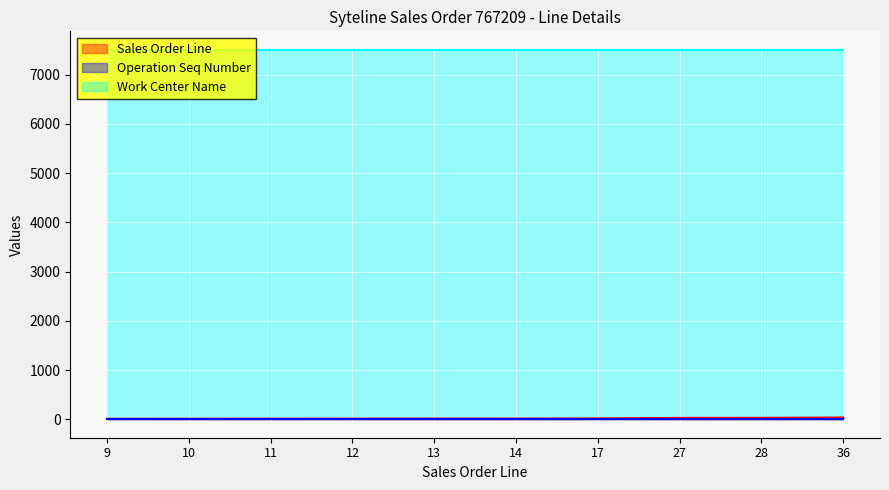

The value of Work Center Name at 13 is 7503. True or false?

True